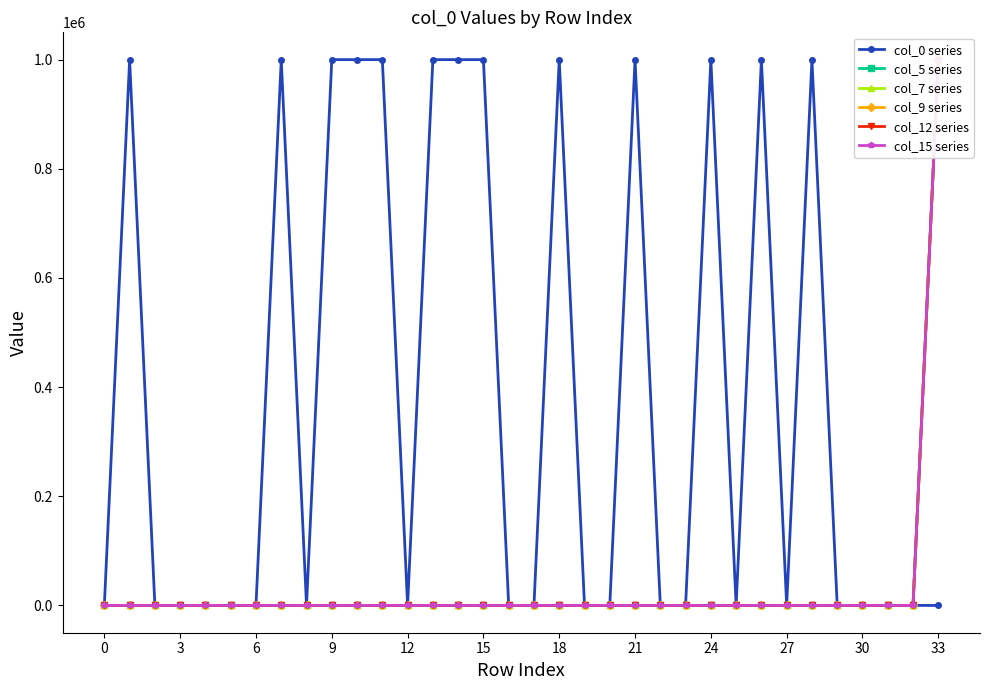

Which series has the largest range (max minus min)?

col_0 series